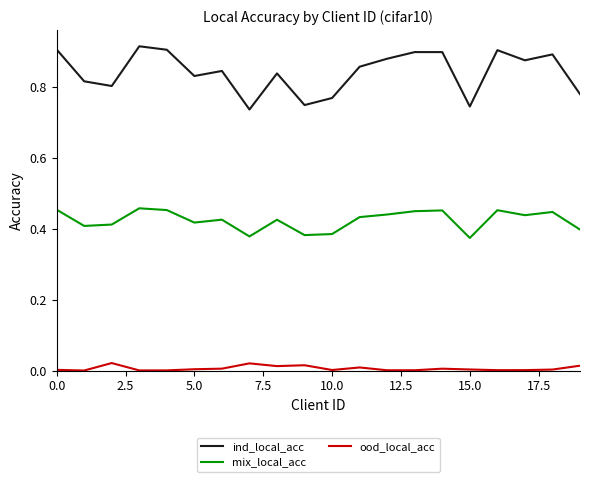

What is the difference between the maximum and minimum values in the ind_local_acc series?

0.2